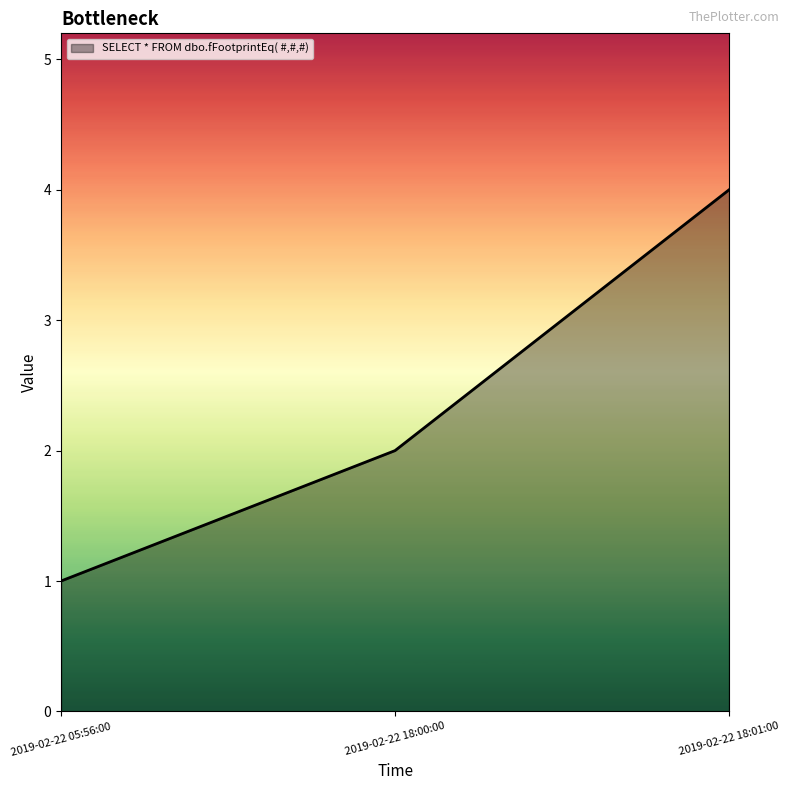

Which has a higher value, 2019-02-22 05:56:00 or 2019-02-22 18:00:00?

2019-02-22 18:00:00